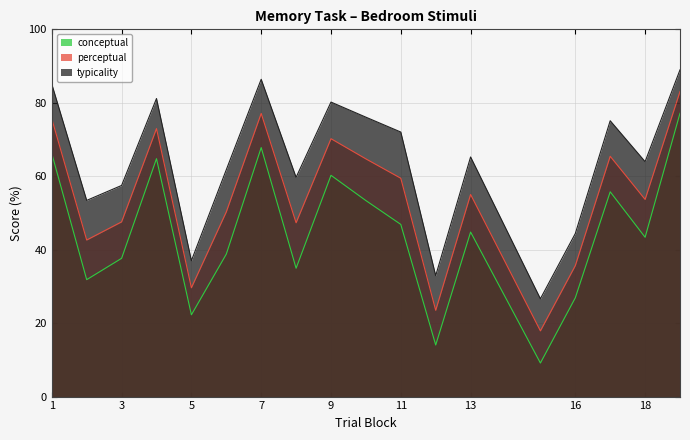

What is the approximate value of perceptual at 12?

23.5